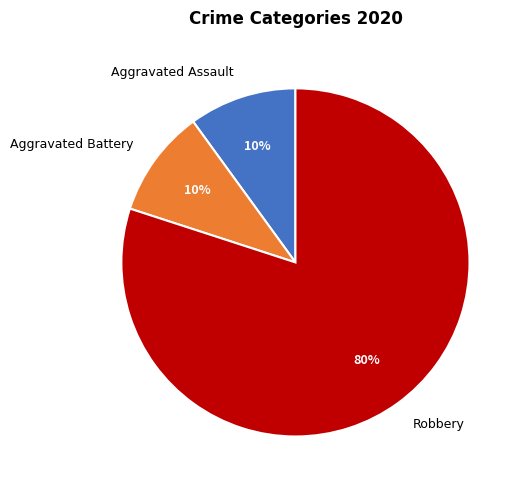

What is the majority slice?

Robbery